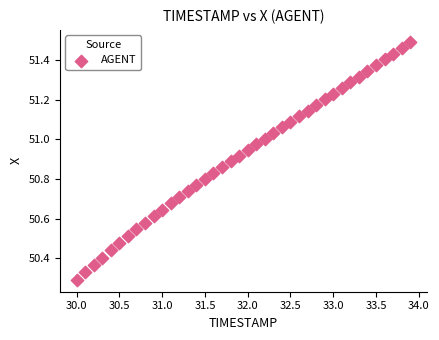

What is the range of Y values (max minus min)?

1.2